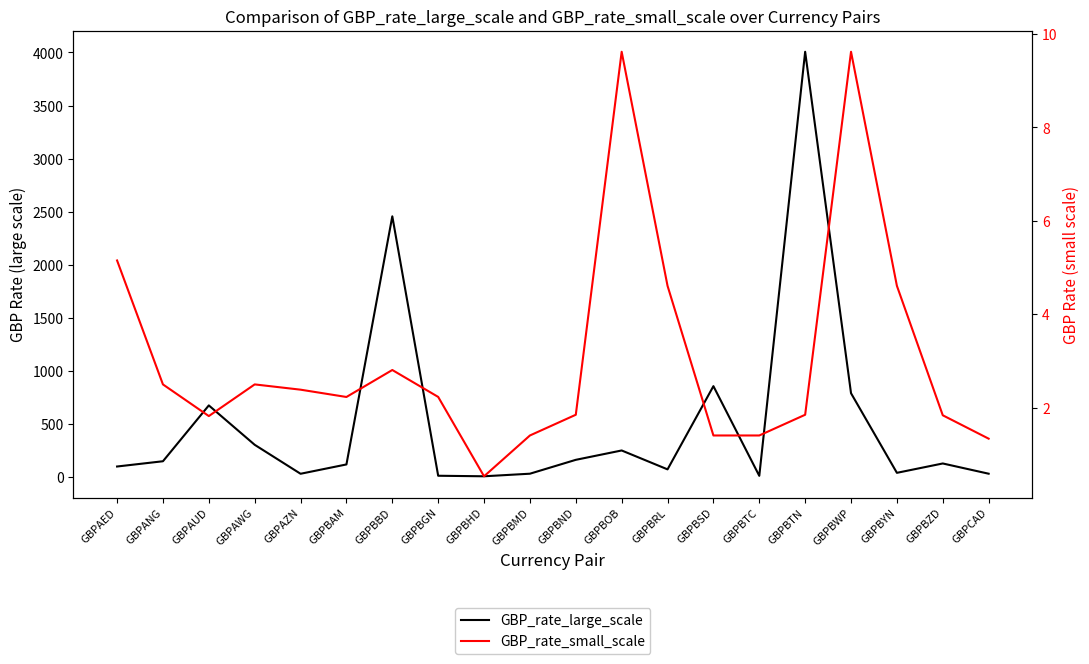

Reading left to right, what are all the values shown in this chart?

GBP_rate_large_scale: GBPAED=96.7	GBPANG=146.3	GBPAUD=672.9	GBPAWG=301.5	GBPAZN=28.3	GBPBAM=116.2	GBPBBD=2455.6	GBPBGN=9.6	GBPBHD=4.6	GBPBMD=28.9	GBPBND=159.7	GBPBOB=248.0	GBPBRL=69.8	GBPBSD=854.3	GBPBTC=8.9	GBPBTN=4006.7	GBPBWP=787.7	GBPBYN=37.2	GBPBZD=125.4	GBPCAD=28.9
GBP_rate_small_scale: GBPAED=5.2	GBPANG=2.5	GBPAUD=1.8	GBPAWG=2.5	GBPAZN=2.4	GBPBAM=2.2	GBPBBD=2.8	GBPBGN=2.2	GBPBHD=0.5	GBPBMD=1.4	GBPBND=1.8	GBPBOB=9.6	GBPBRL=4.6	GBPBSD=1.4	GBPBTC=1.4	GBPBTN=1.8	GBPBWP=9.6	GBPBYN=4.6	GBPBZD=1.8	GBPCAD=1.3